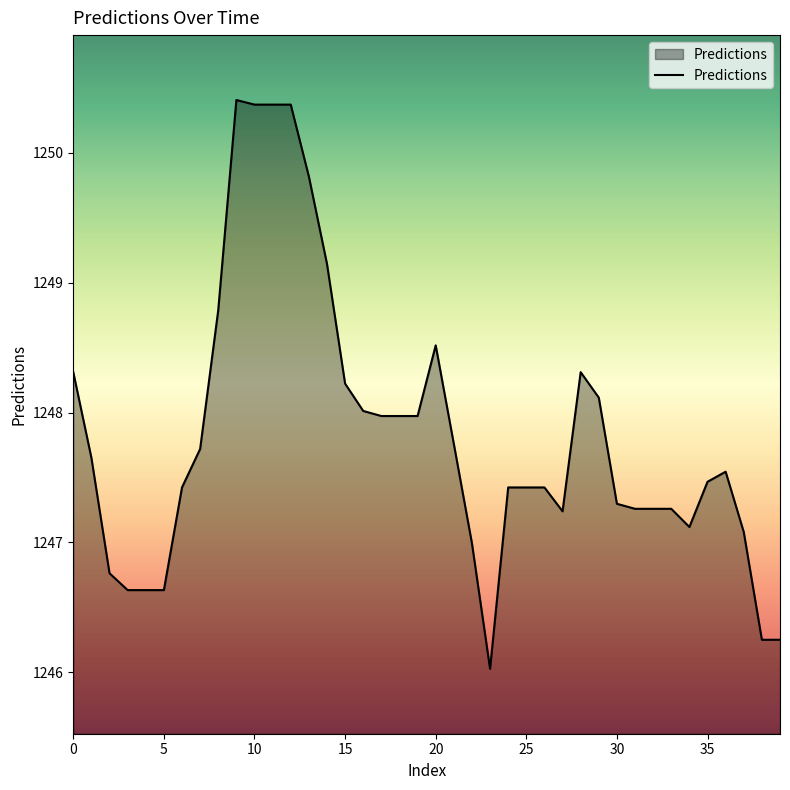

What is the minimum value shown in the chart?

1246.0